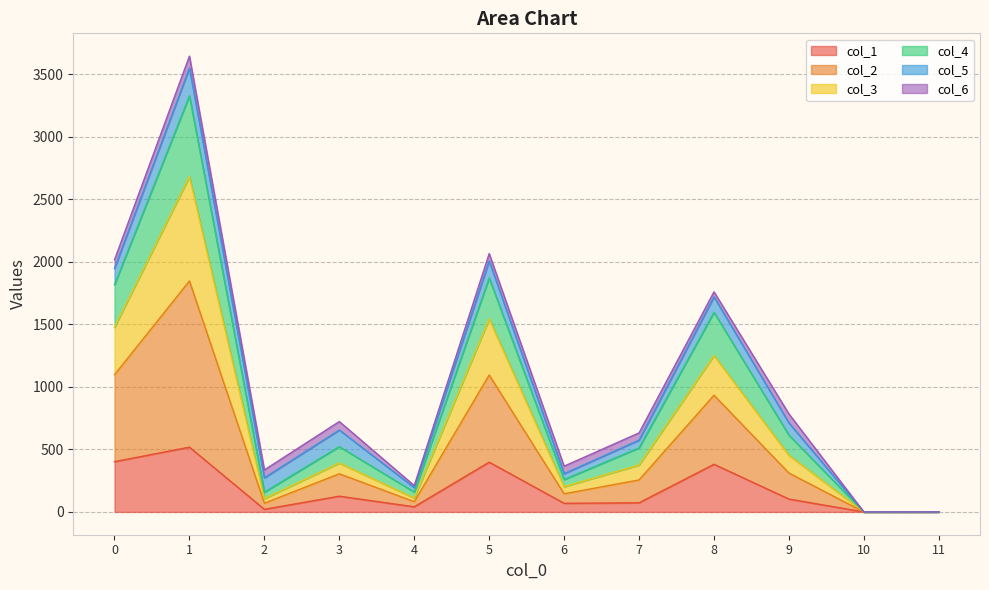

Is it true that col_1 equals 565 at 0?

False